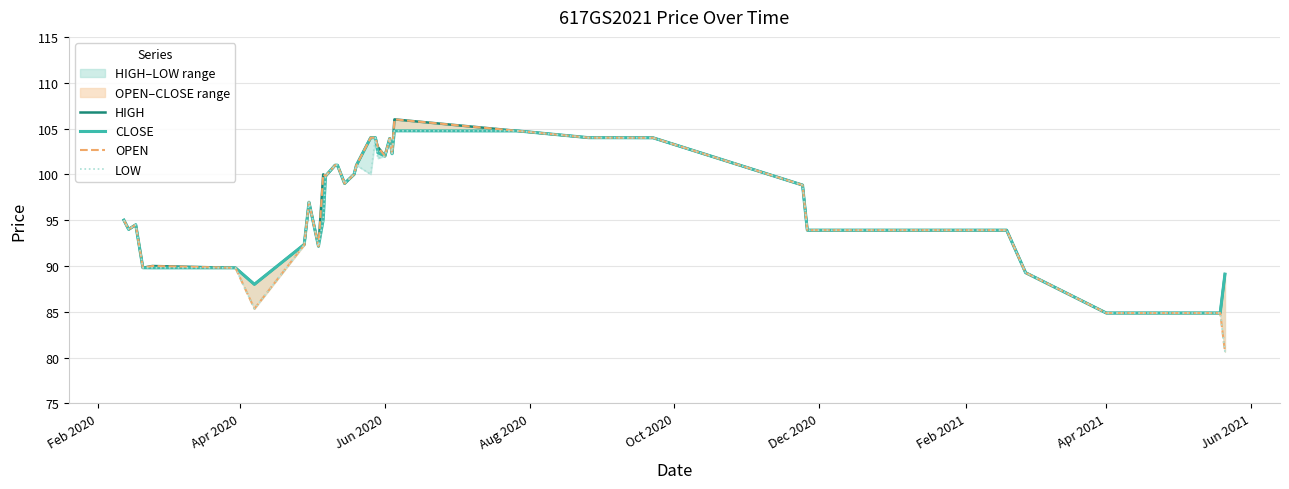

What are all the series names shown in the legend?

HIGH, CLOSE, OPEN, LOW